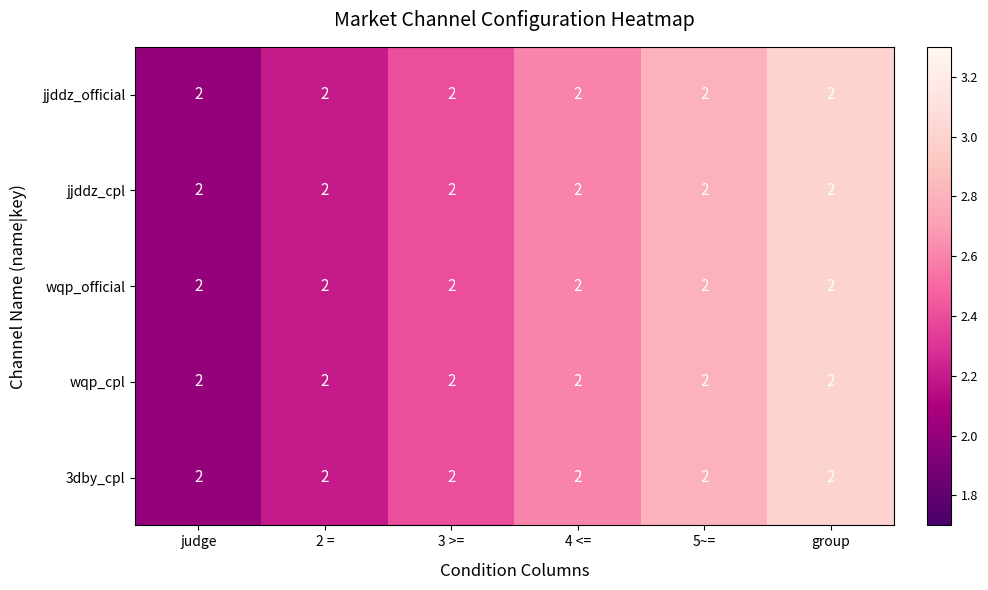

Rank the series by their maximum value, from lowest to highest.

jjddz_official, jjddz_cpl, wqp_official, wqp_cpl, 3dby_cpl